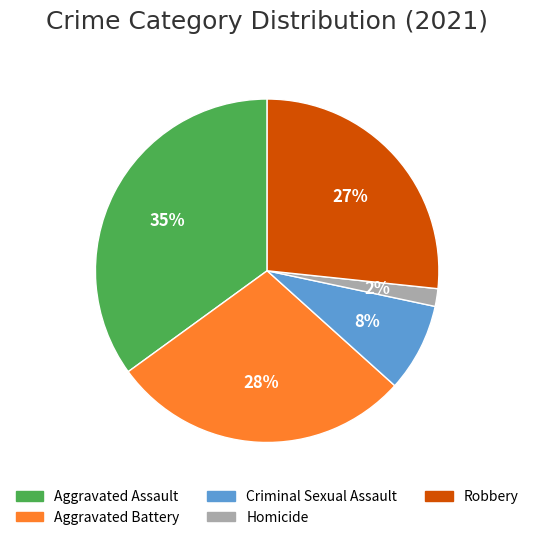

Which category has the biggest portion of the pie?

Aggravated Assault